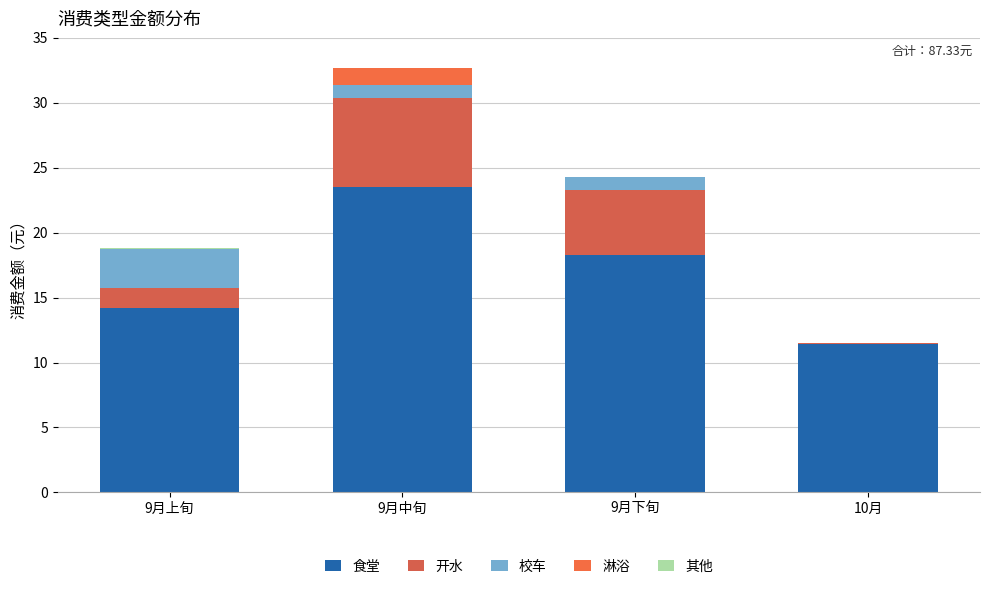

At which label is 淋浴 closest to 0?

9月下旬